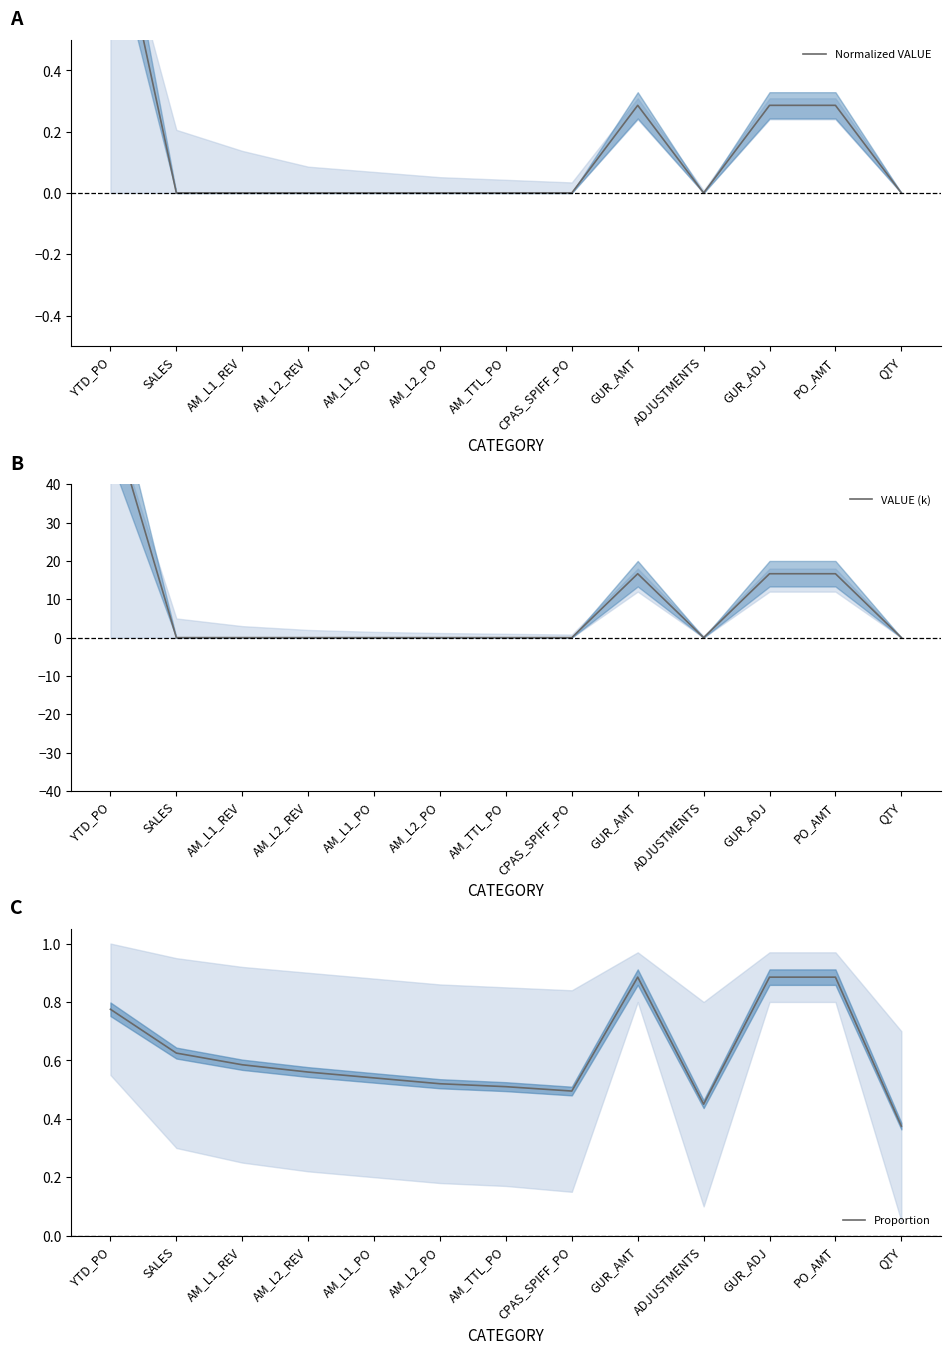

True or false: Proportion and Normalized VALUE cross at least once.

True